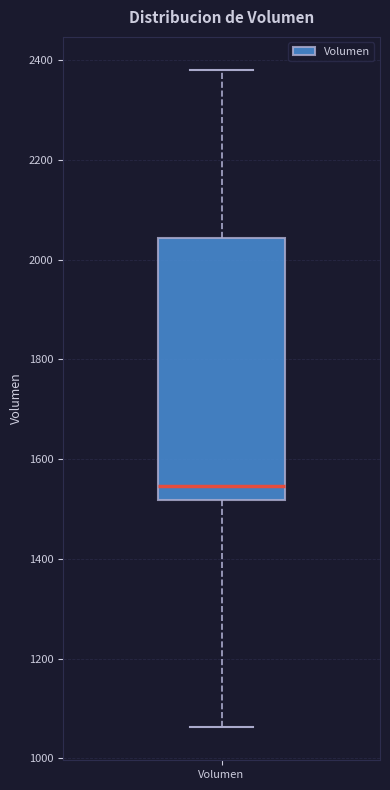

Where is the lower edge of the box for Volumen on the y-axis? The values are not printed on the chart, so give them approximately, as read against the axis.

1520